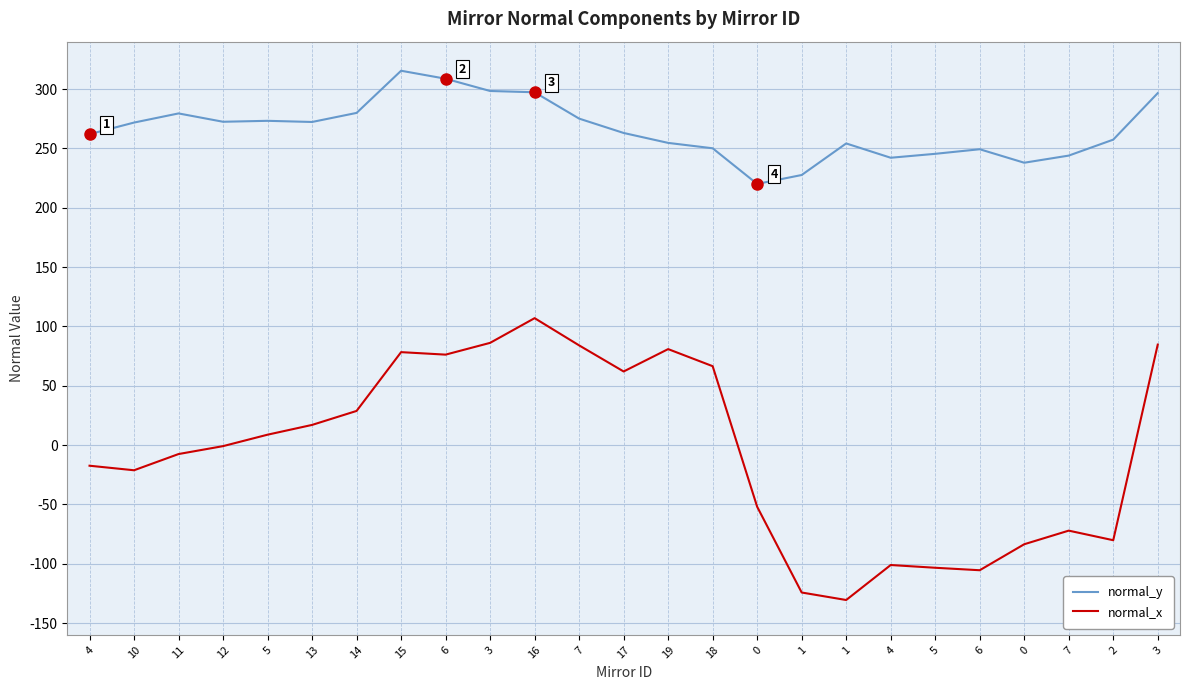

Is this an area chart (filled region under the line)?

No